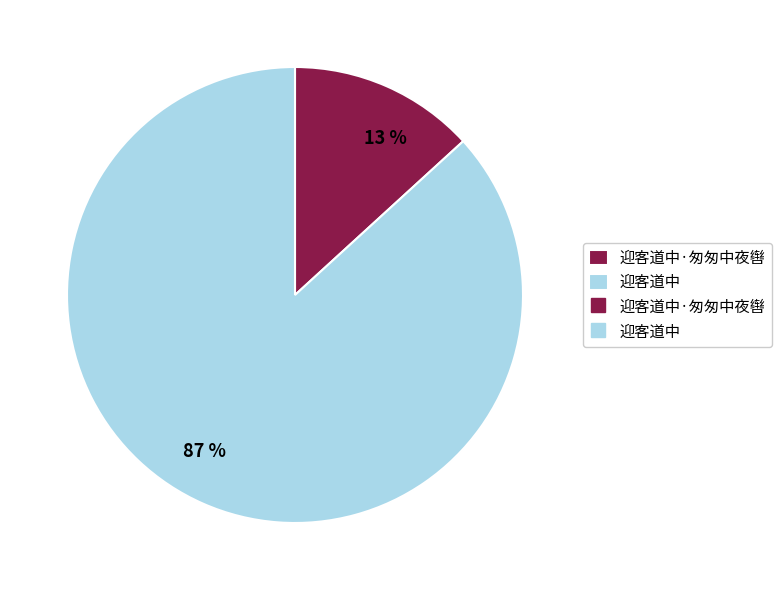

To the nearest percent, what is the difference between the largest and smallest slice percentages?

74%